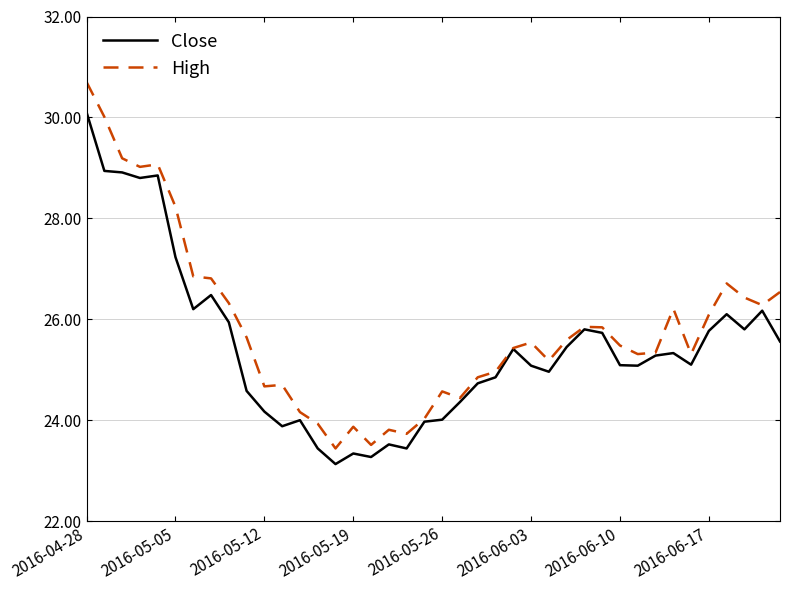

What is the maximum value for High?

30.7